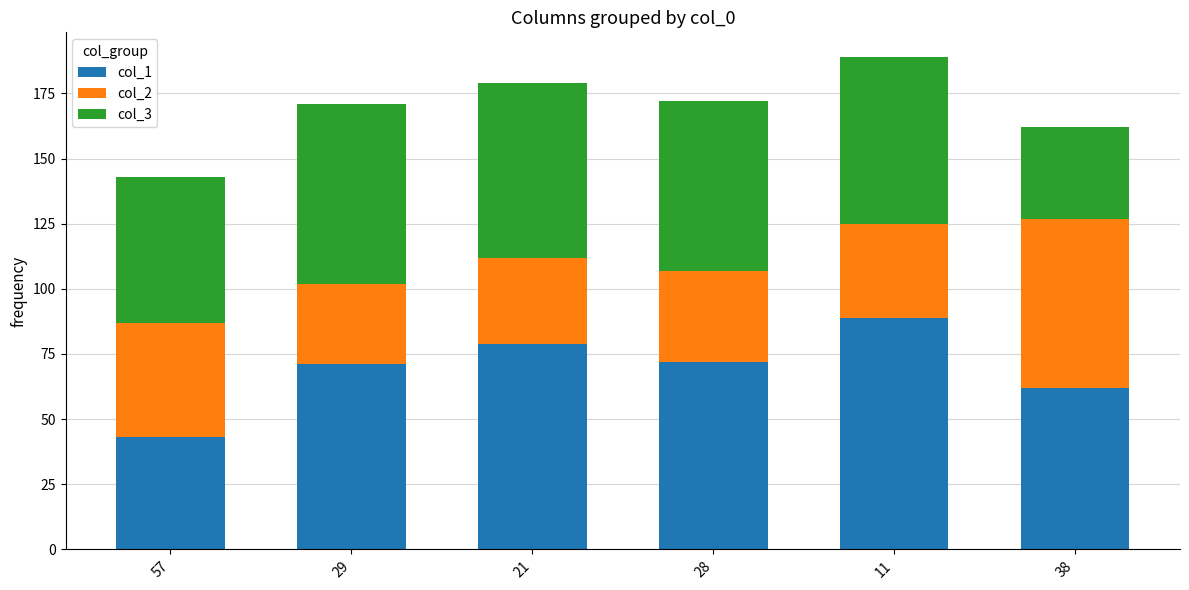

What is the sum of all col_1 values?

416